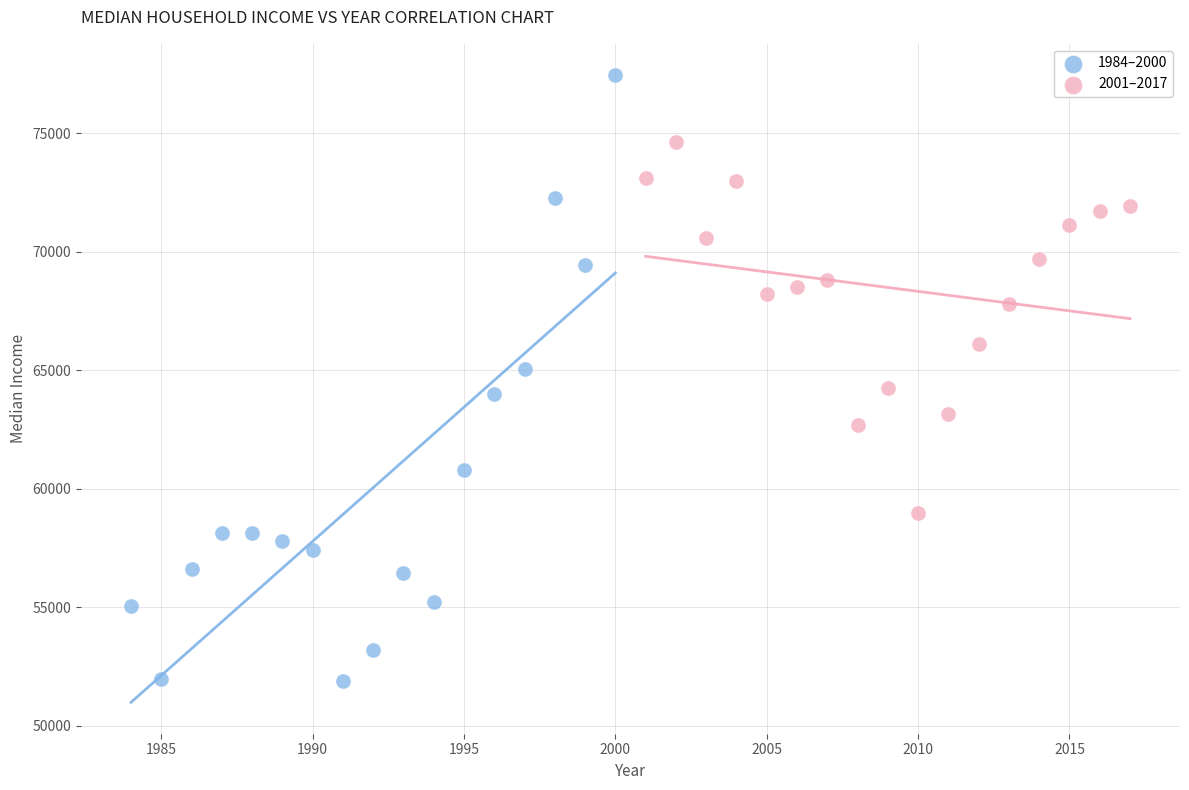

Which series reaches the minimum Y coordinate?

1984–2000